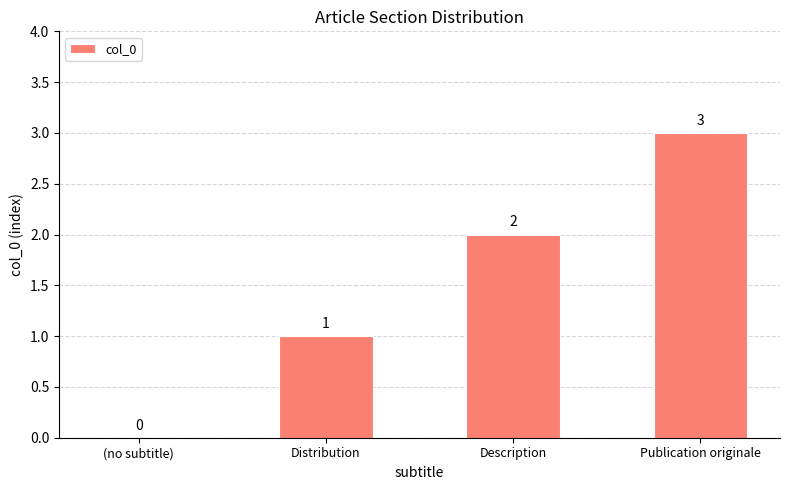

What is the sum of the values at Distribution and Description?

3